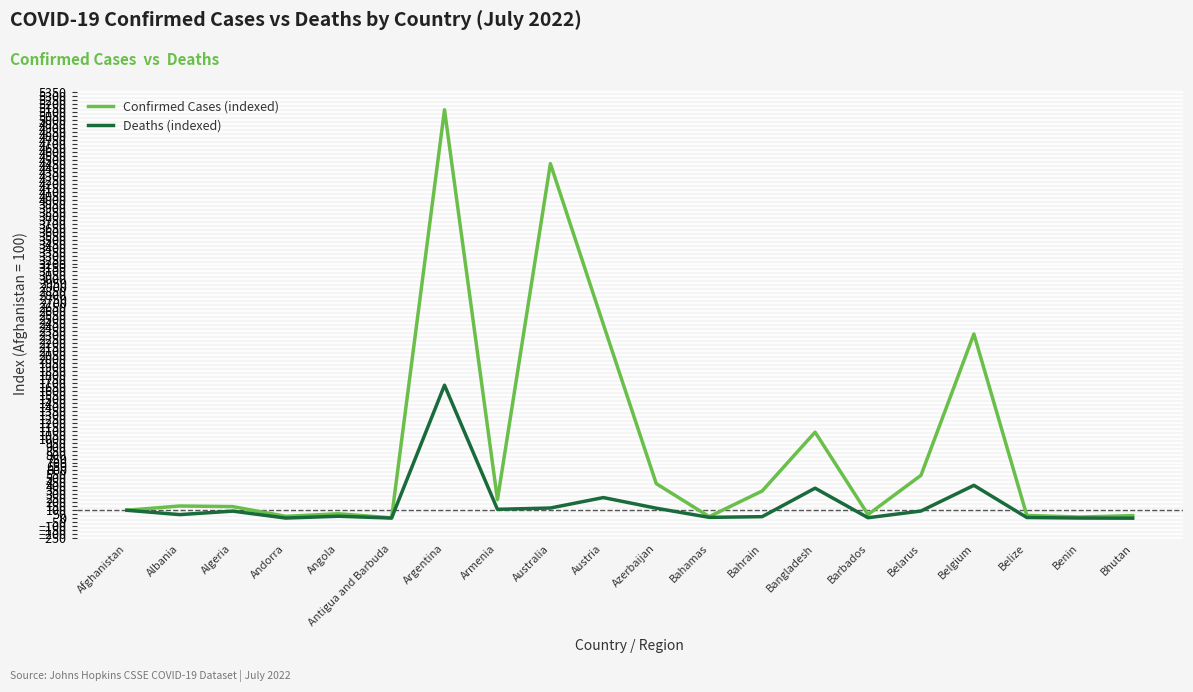

True or false: Confirmed Cases (indexed) has a value of 3165.0 at Argentina.

False